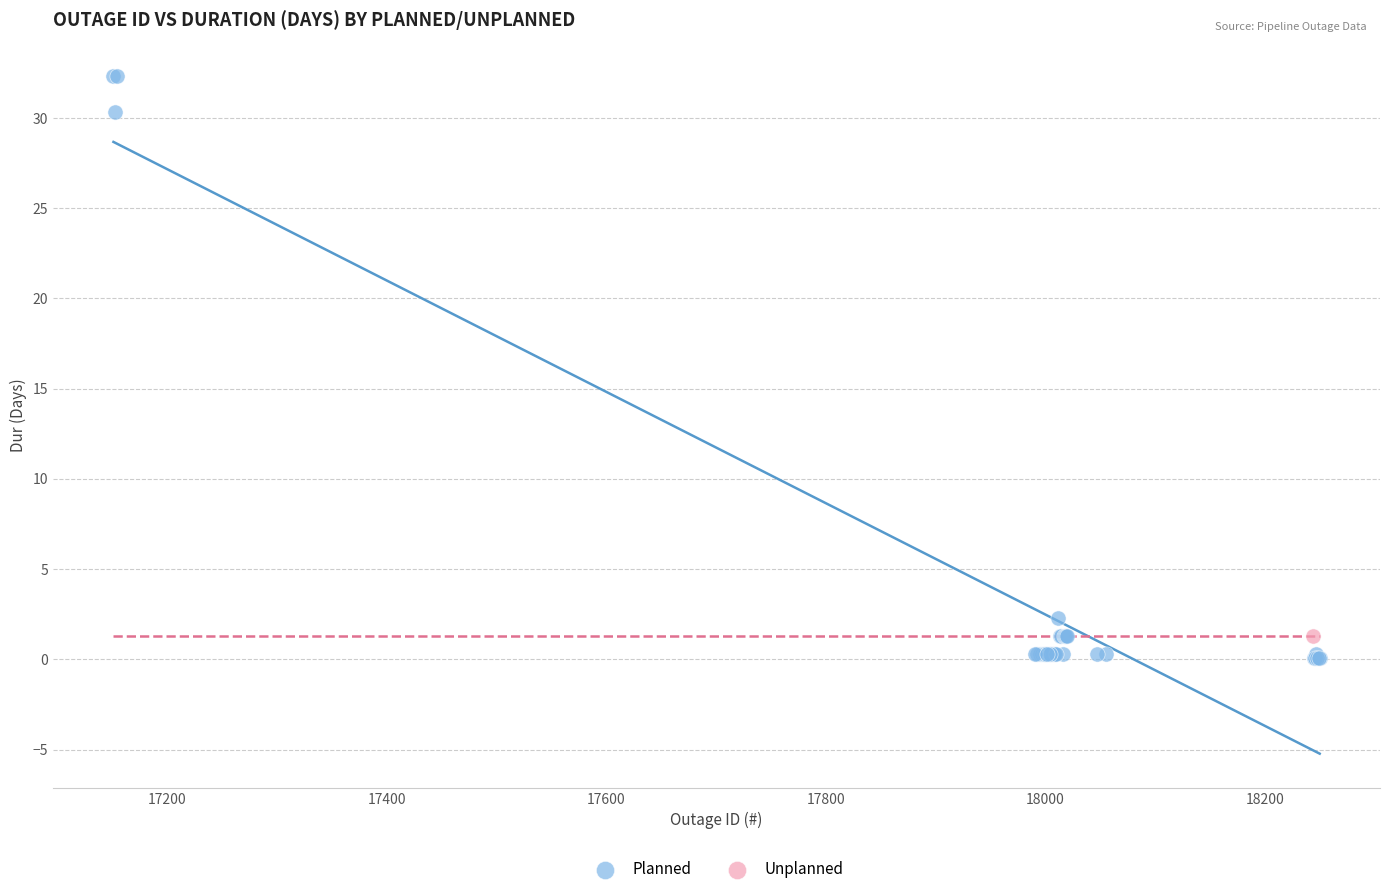

What are all the series names shown in the legend?

Planned, Unplanned